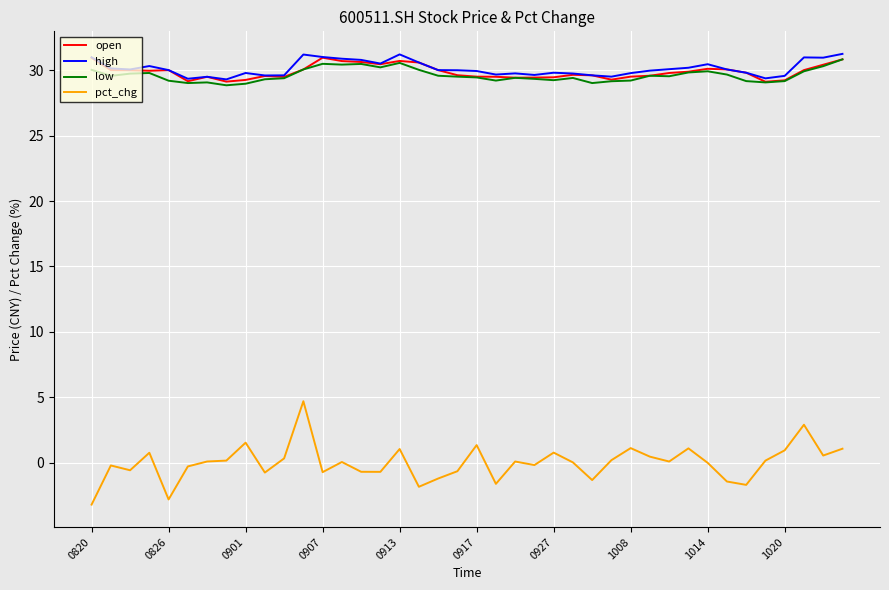

How many lines are shown in the chart?

4